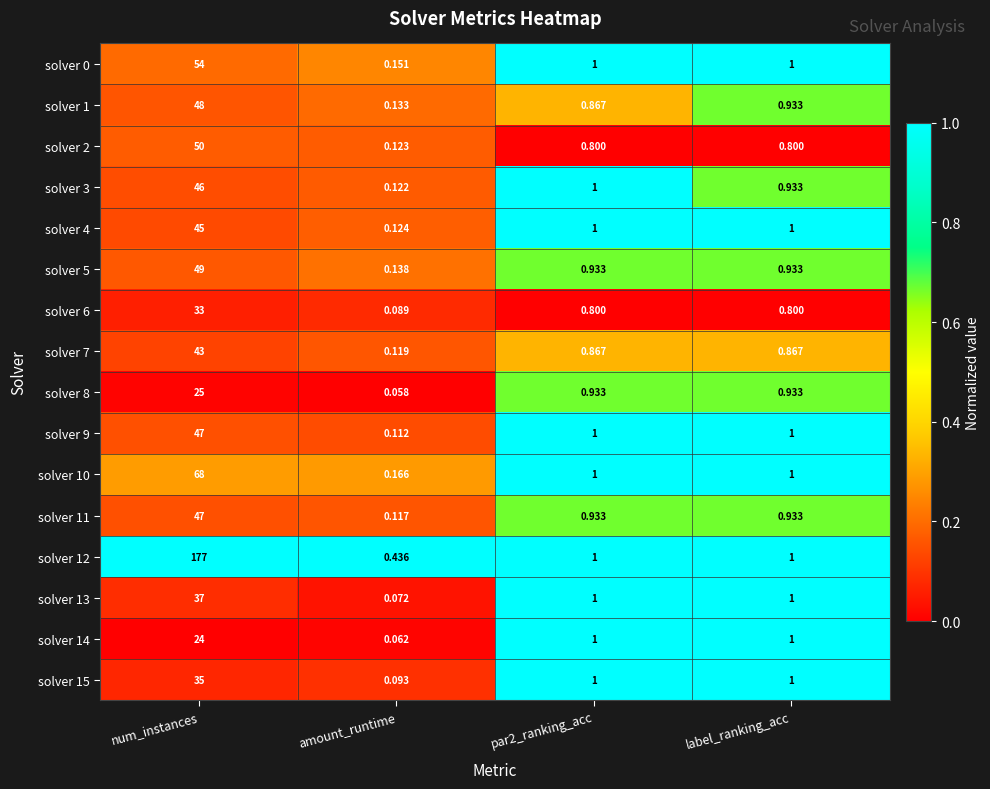

At which category is the sum across all series the highest?

num_instances